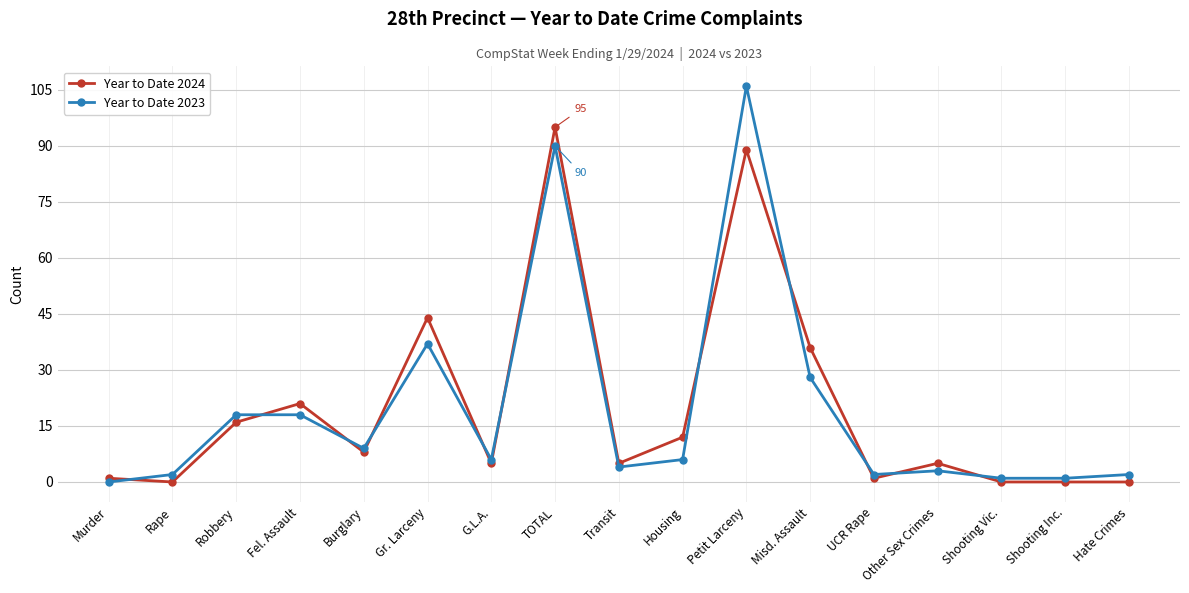

True or false: Year to Date 2024 has more than 0 interior local peaks.

True